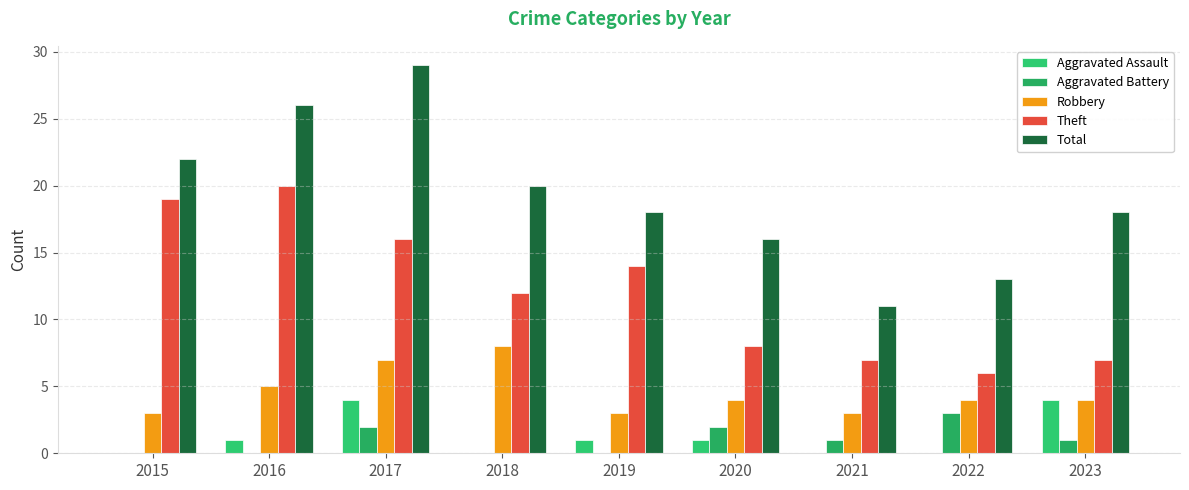

How many groups of bars are there?

9